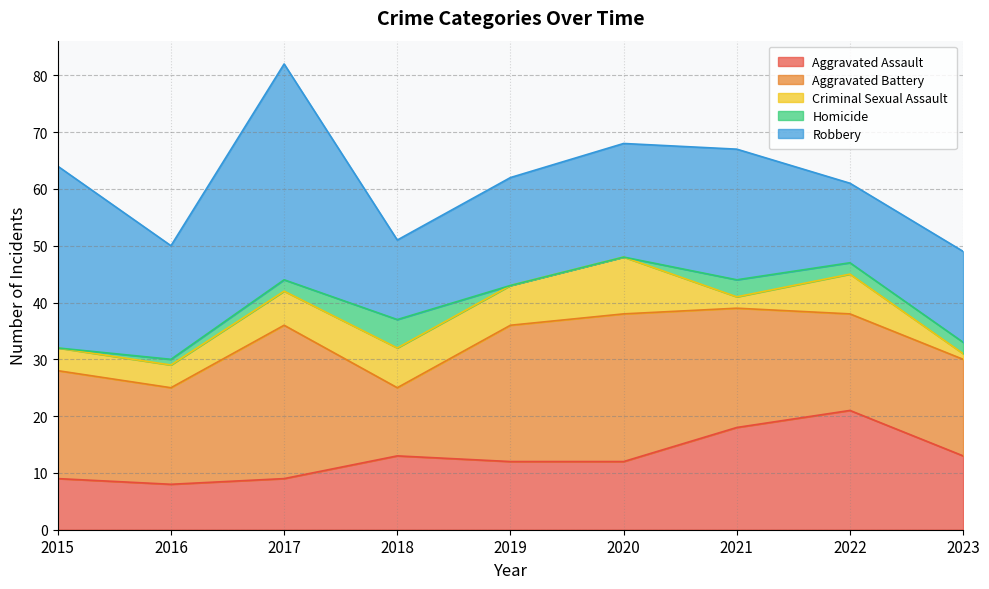

Which series has the widest spread of values?

Robbery